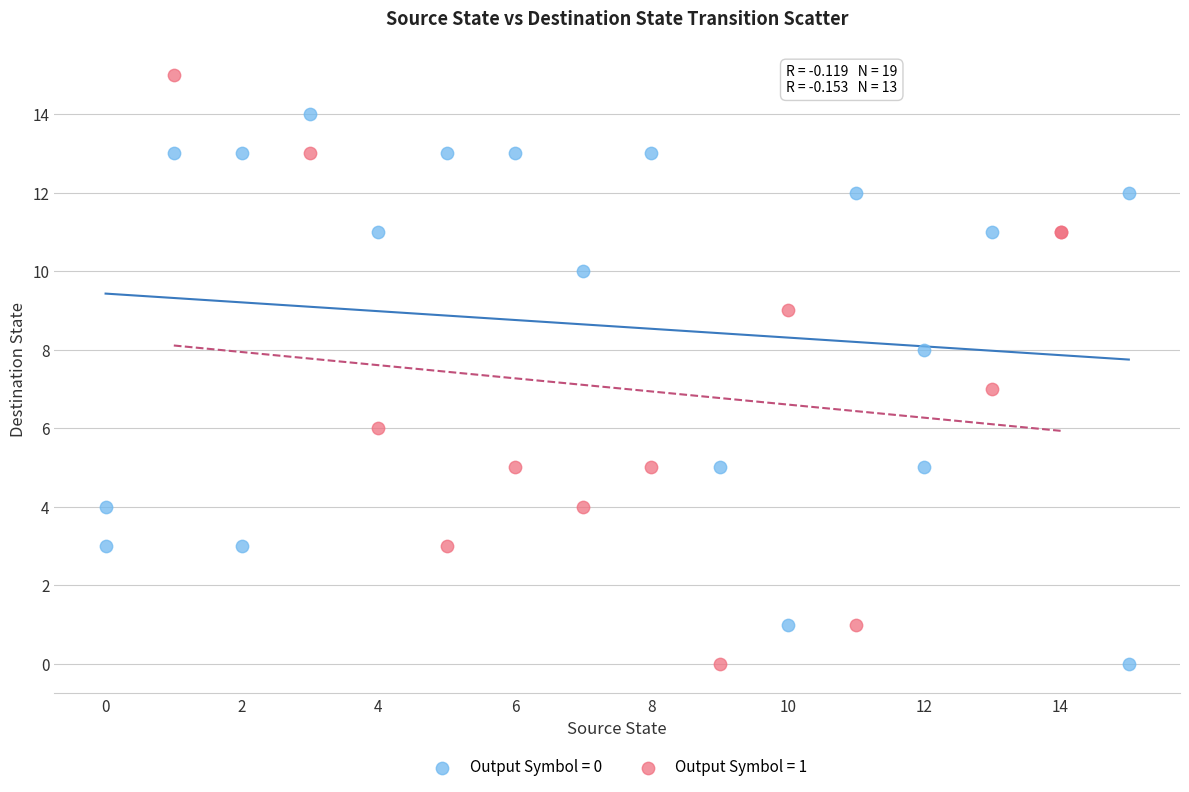

Which series reaches the maximum Y coordinate?

Output Symbol = 1